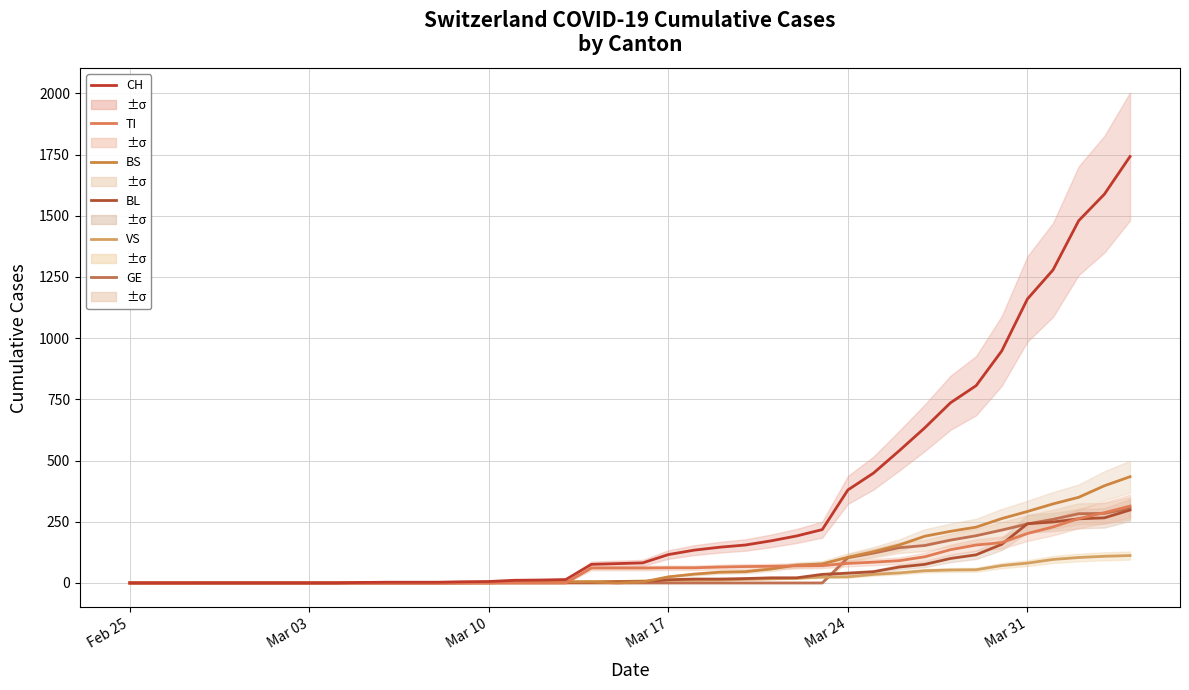

At how many categories does at least one series exceed 445?

11